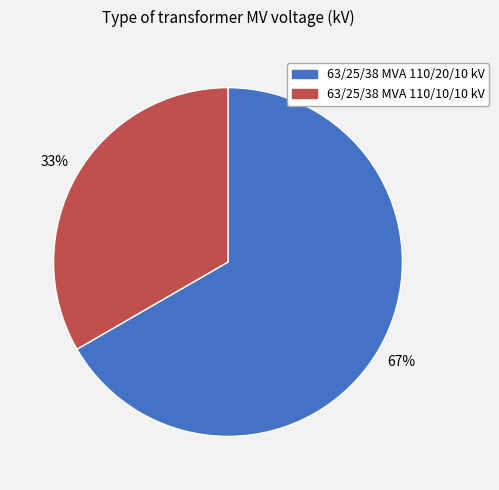

The 63/25/38 MVA 110/10/10 kV slice represents 20% of the pie. True or false?

False